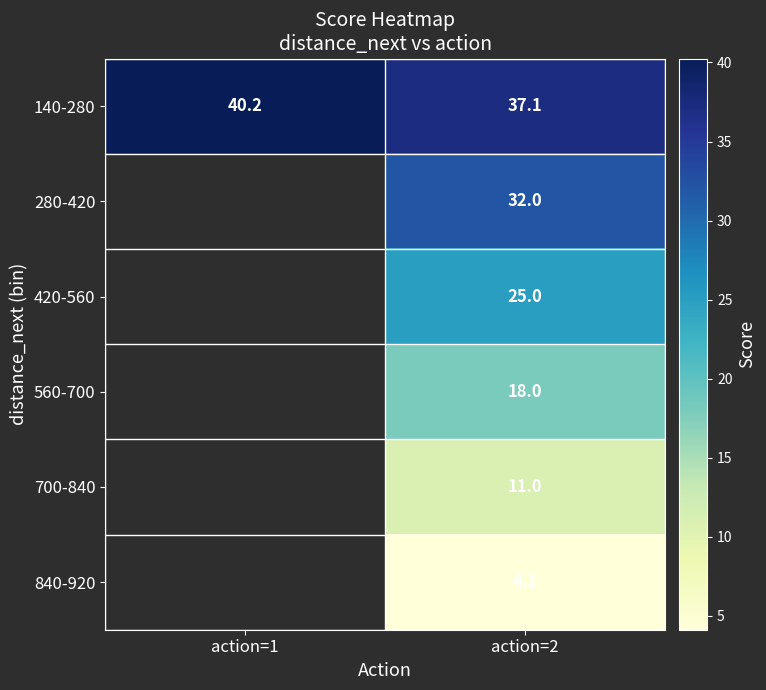

How many series are shown in this chart?

6